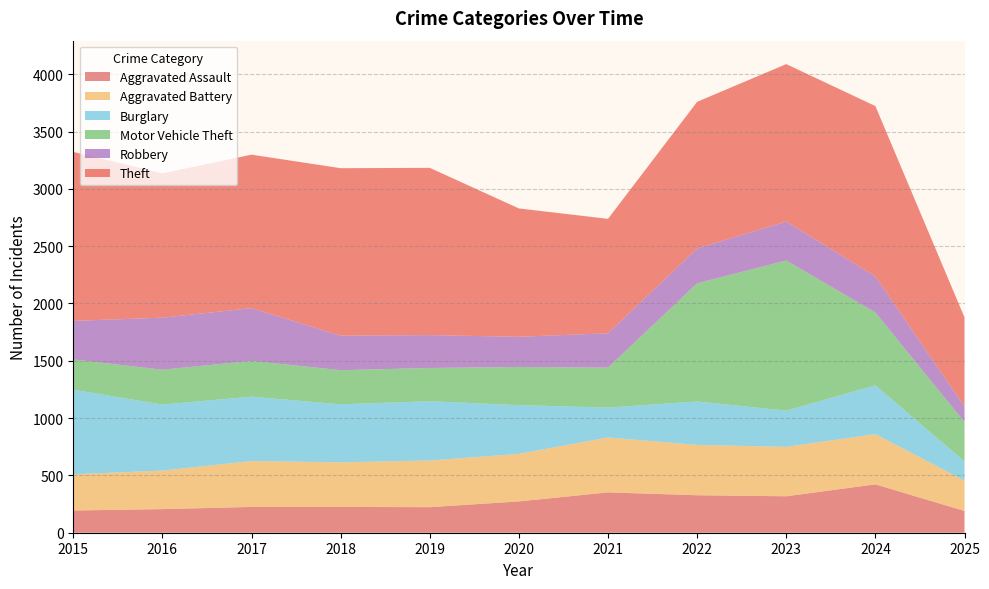

Reading left to right, list all the values displayed in this chart.

Aggravated Assault: 194	206	225	225	223	273	352	327	318	422	190
Aggravated Battery: 316	336	400	389	407	415	479	439	431	438	265
Burglary: 738	576	562	506	517	425	261	379	316	426	167
Motor Vehicle Theft: 263	304	312	298	290	333	348	1031	1310	635	343
Robbery: 337	454	460	301	287	263	300	304	340	315	136
Theft: 1474	1259	1339	1461	1459	1120	998	1279	1373	1486	777